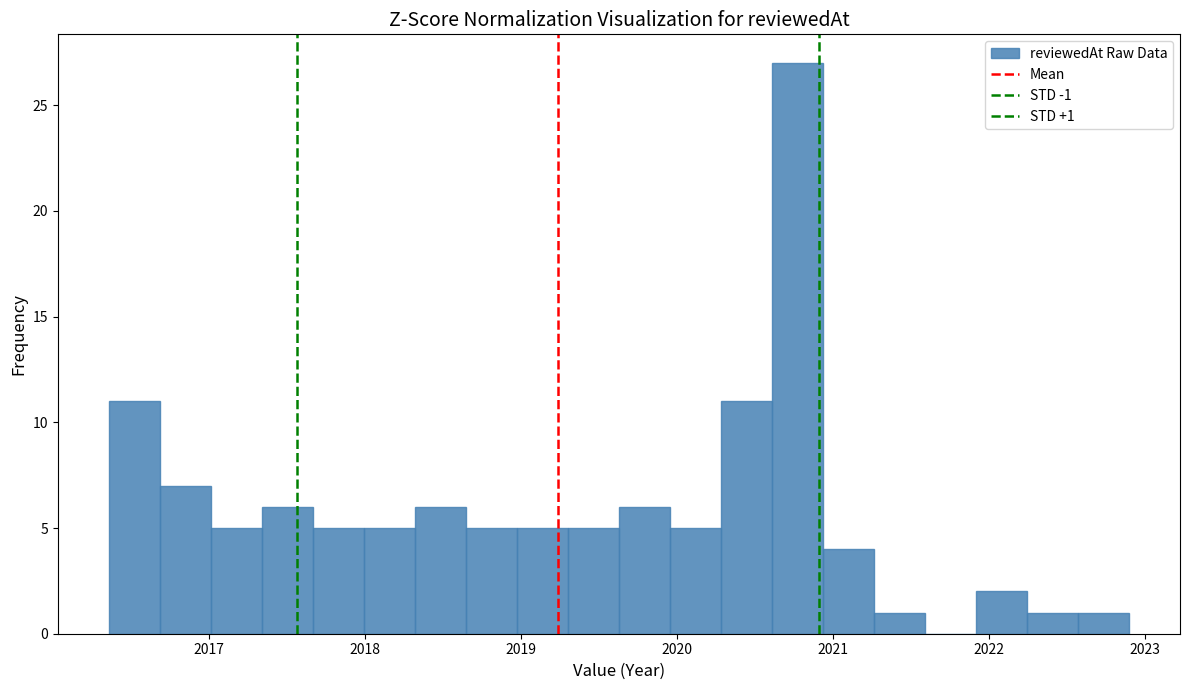

Read against the x-axis, roughly where is the centre of the tallest bar?

2020.8